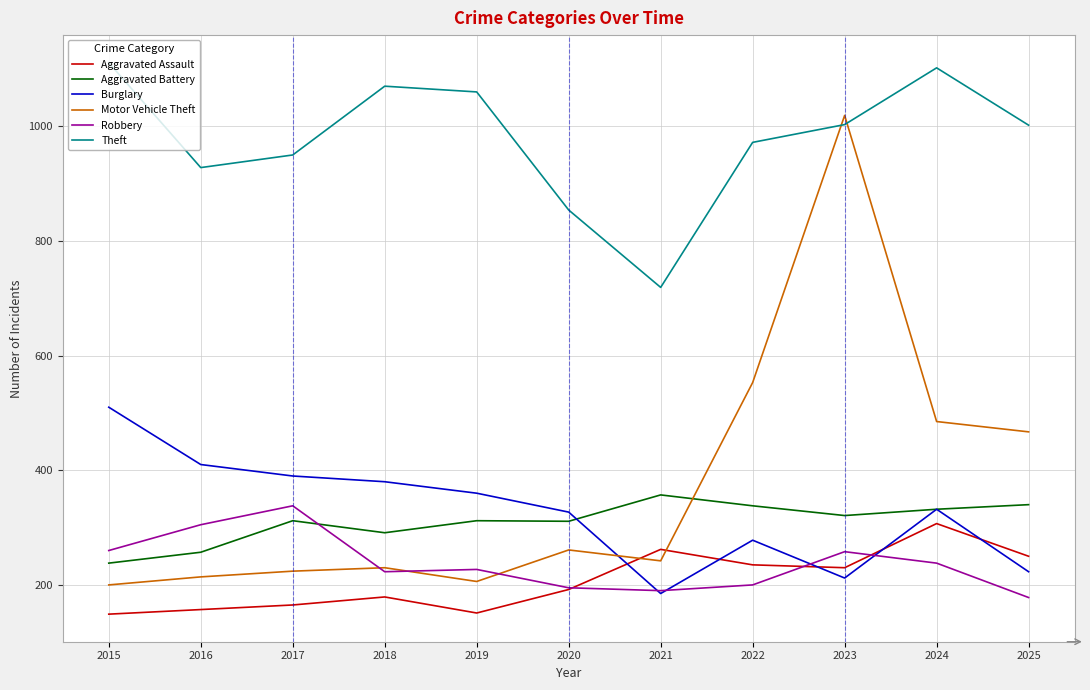

What is the average value of the Robbery series?

237